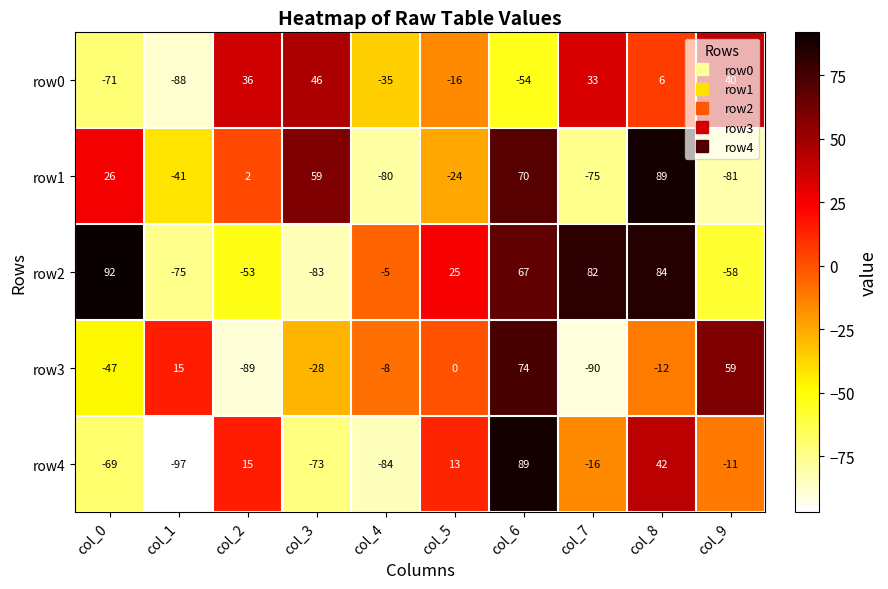

How many values in the row0 series are below 6?

5